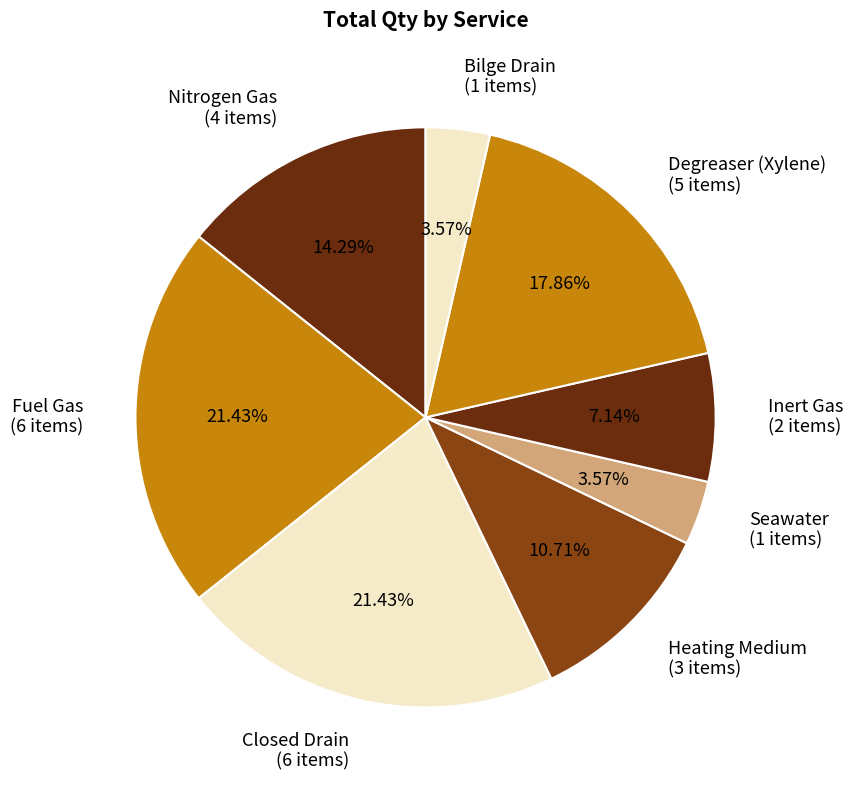

How many slices are in this pie chart?

8